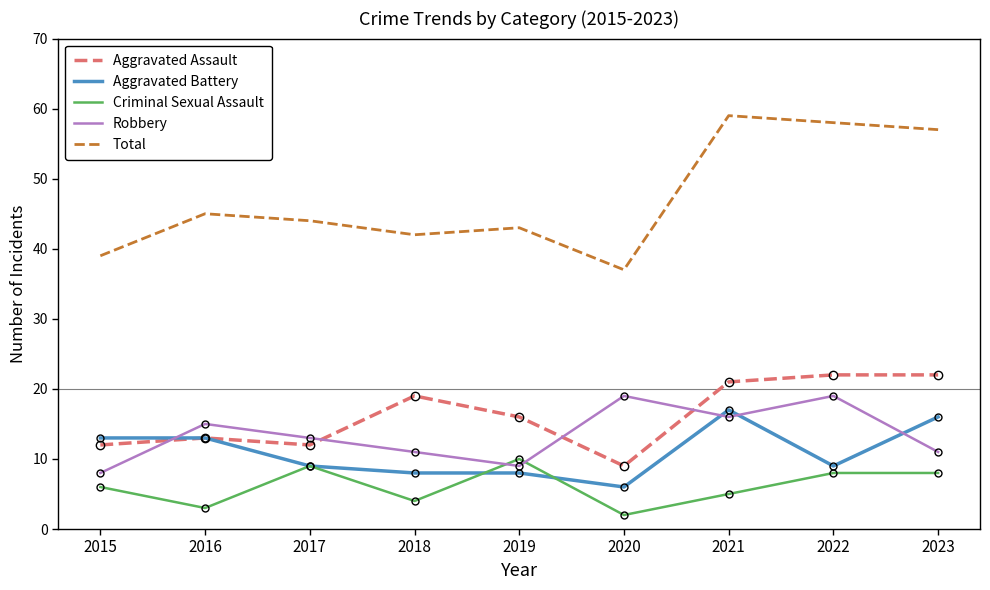

At which label does Criminal Sexual Assault reach its minimum?

2020